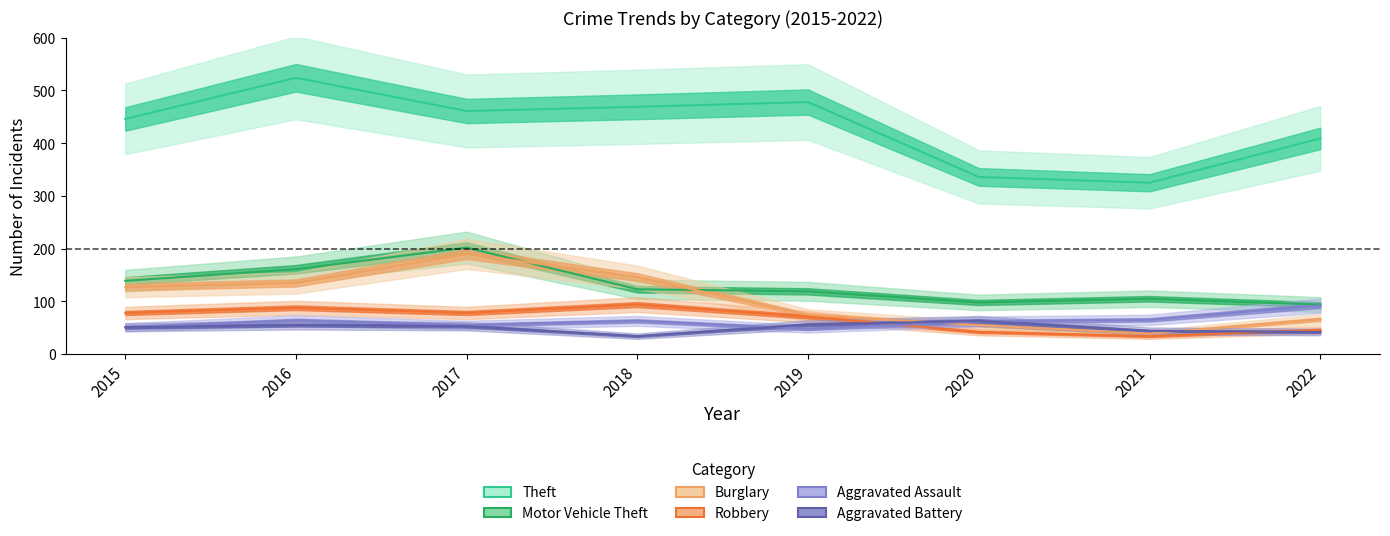

Where does the Theft series first go above 461?

2016